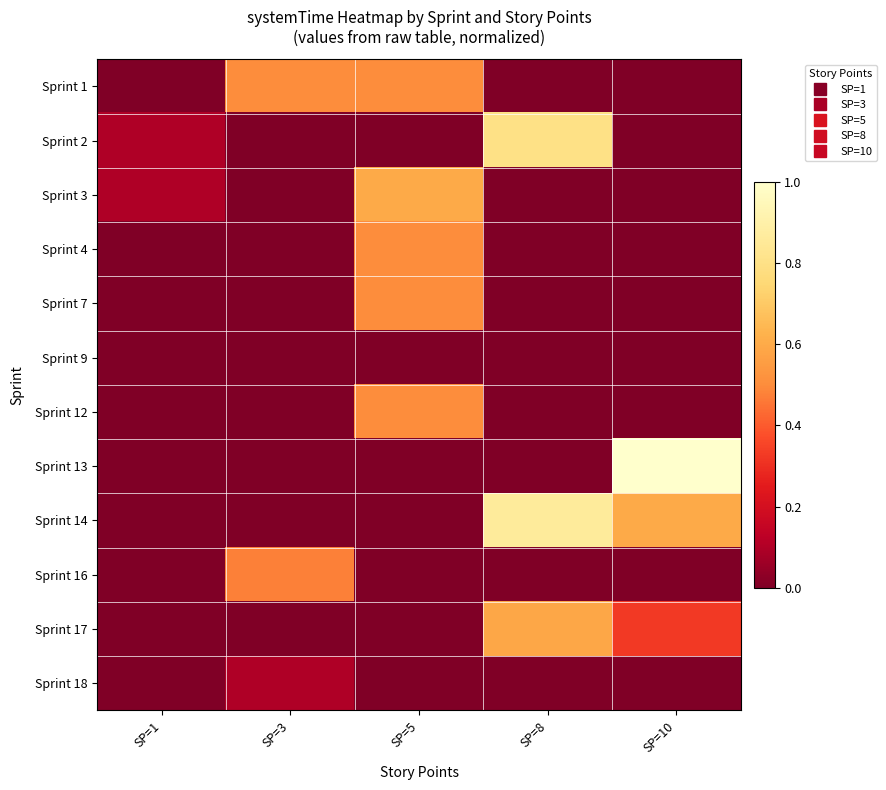

Between SP=8 and SP=10, which series saw the biggest shift?

Sprint 13